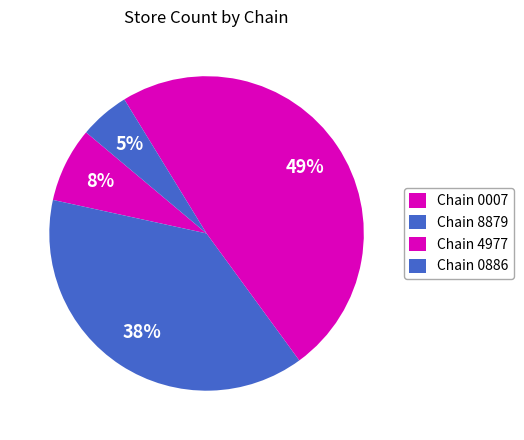

Count the number of slices in the pie.

4